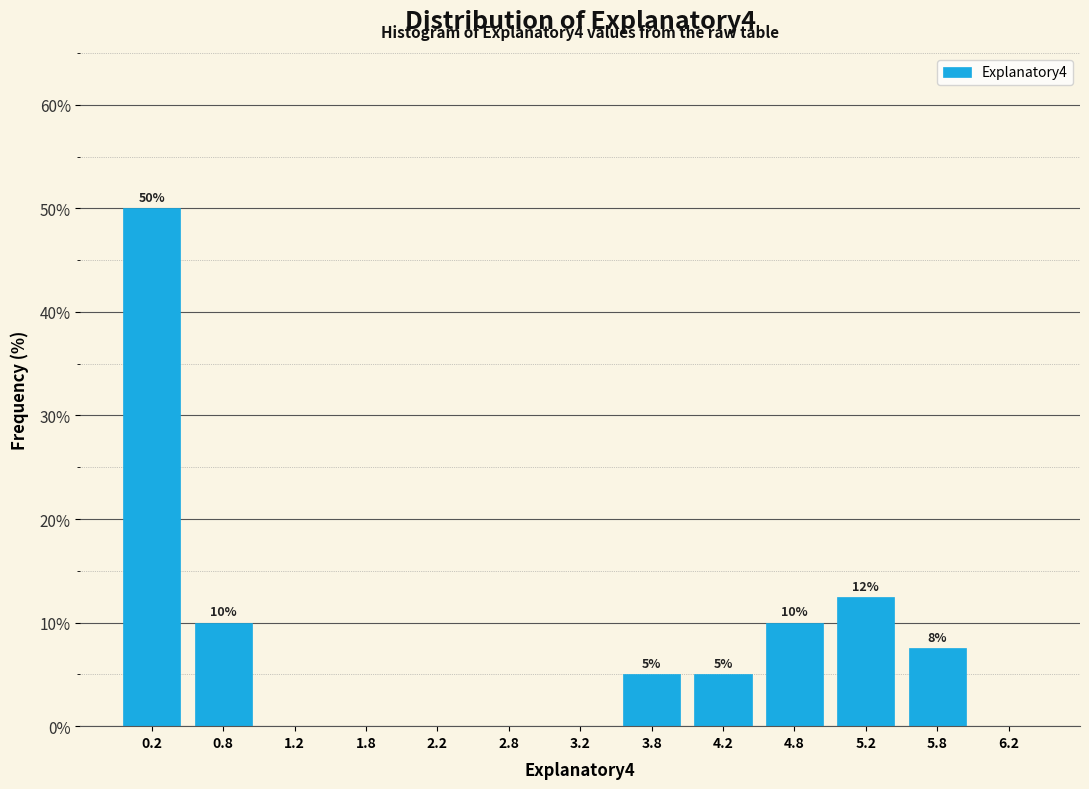

Over which range of the x-axis is the bar tallest?

0.0 to 0.5